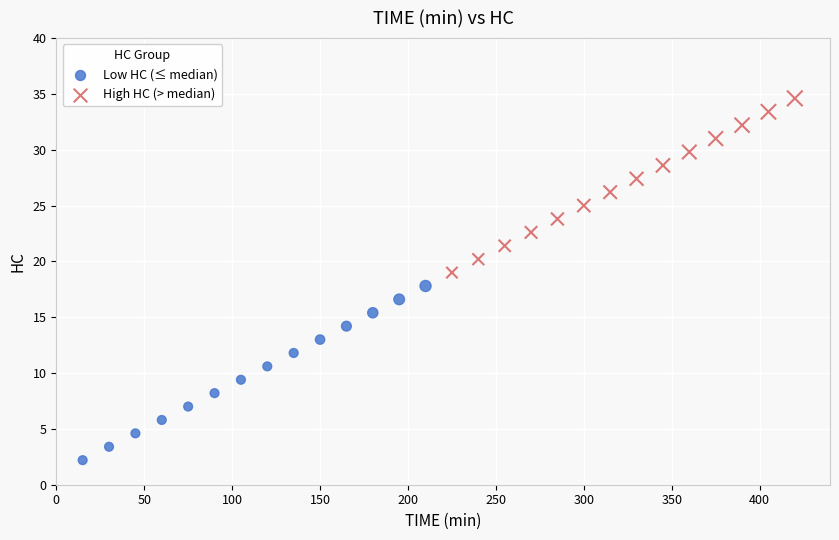

What are all the series names shown in the legend?

Low HC (≤ median), High HC (> median)